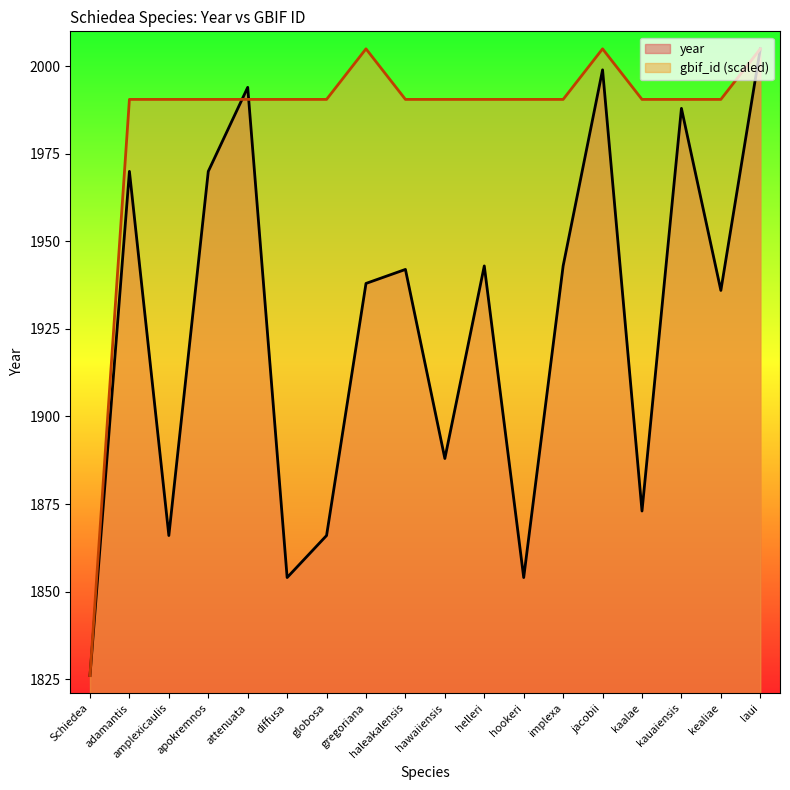

Rank the categories by gbif_id value from highest to lowest.

gregoriana, jacobii, laui, globosa, kealiae, attenuata, haleakalensis, apokremnos, implexa, adamantis, helleri, kauaiensis, hawaiiensis, diffusa, kaalae, amplexicaulis, hookeri, Schiedea